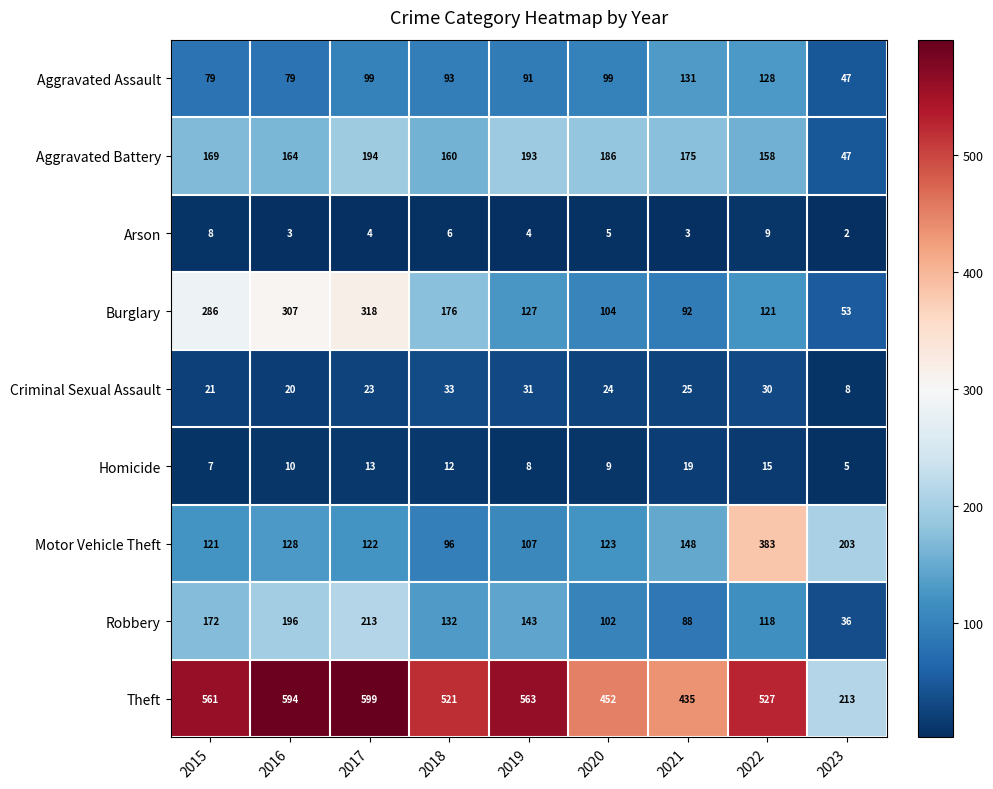

What is the total value across all series at 2018?

1229